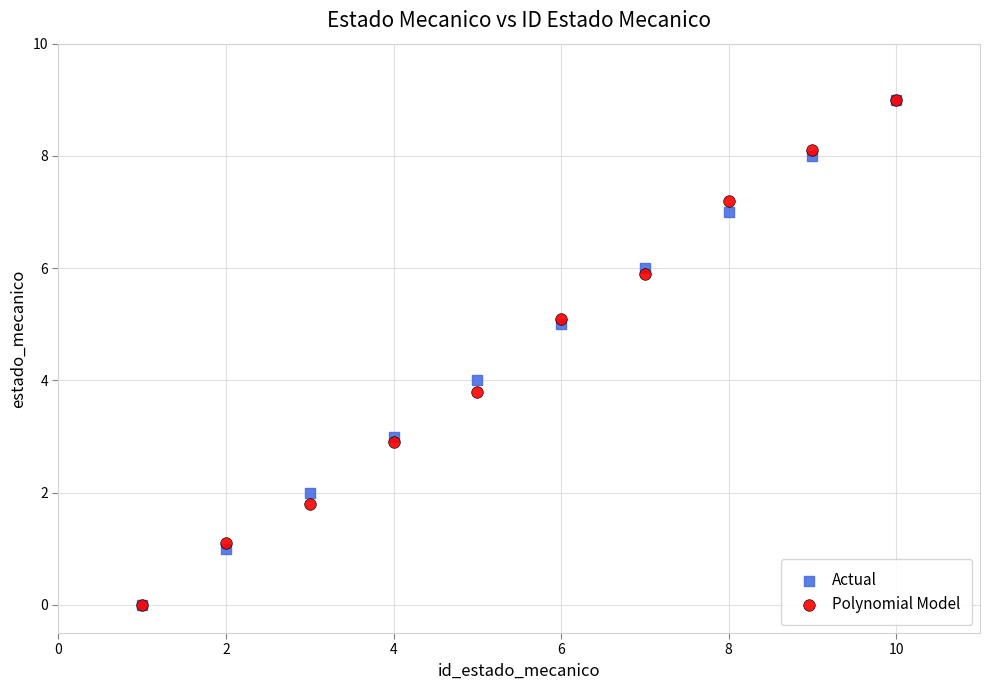

What are all the series names shown in the legend?

Actual, Polynomial Model